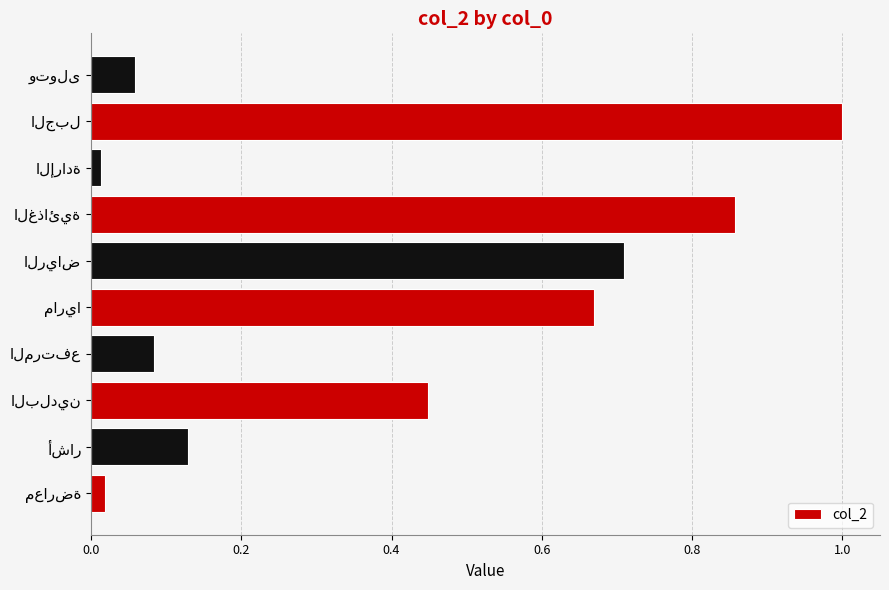

Does the chart contain any negative values?

No